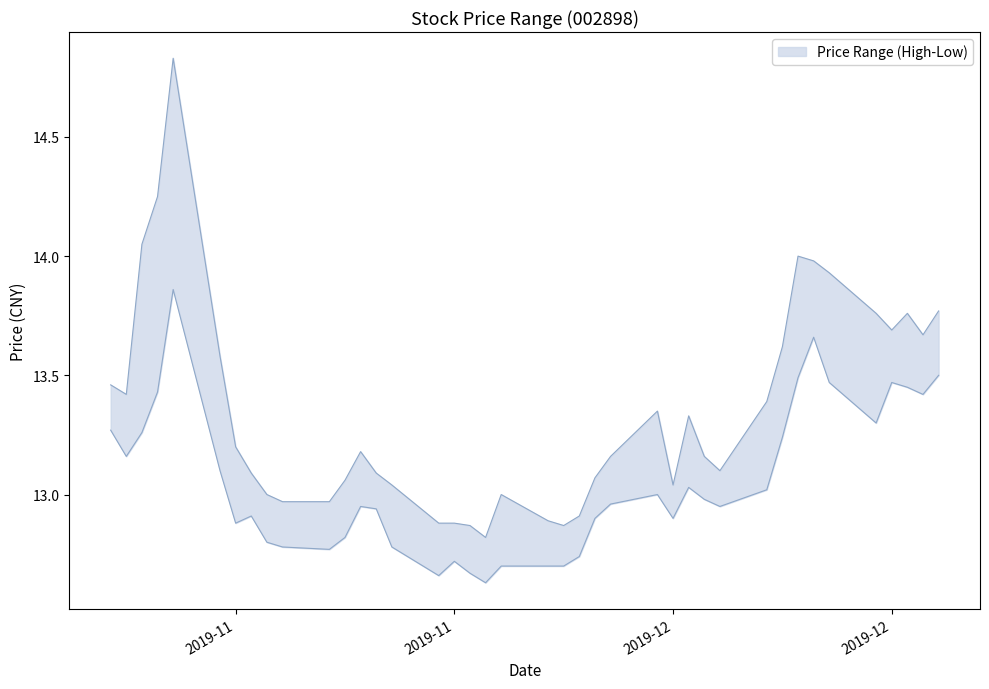

How many categories are shown in the chart?

40